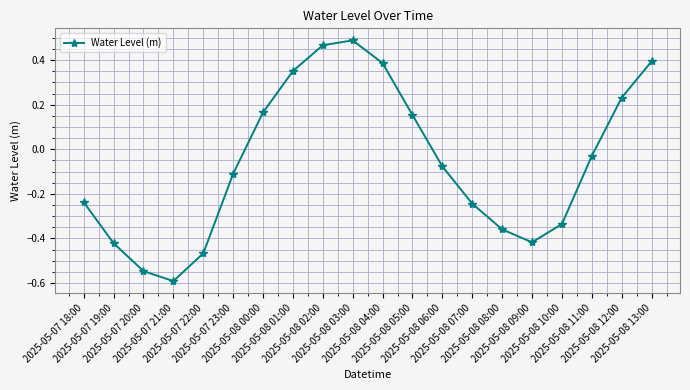

What is the sum of all values?

-1.2